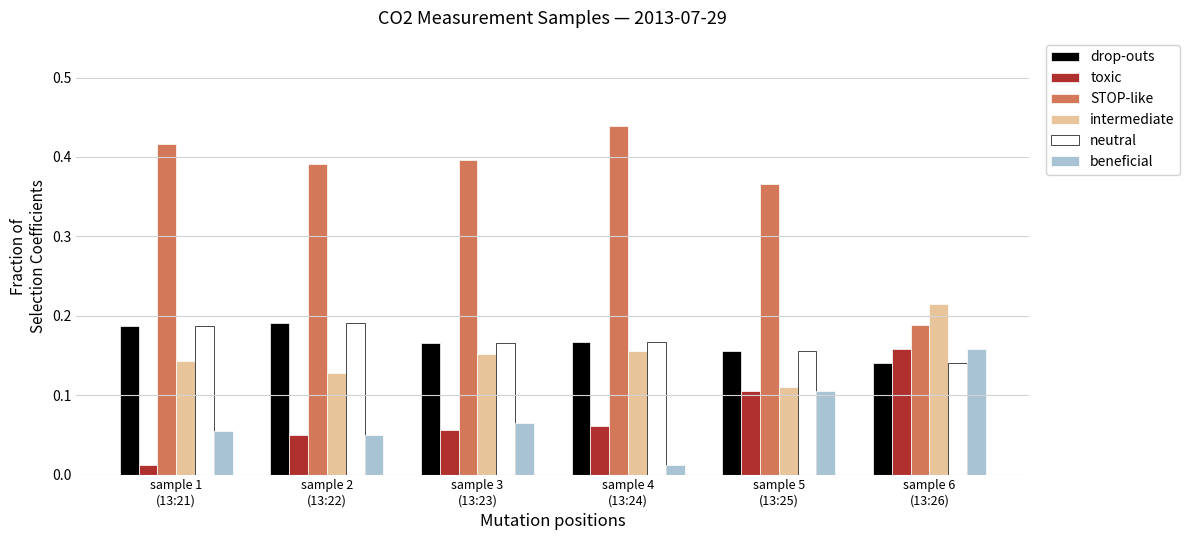

Which series has the largest range (max minus min)?

STOP-like